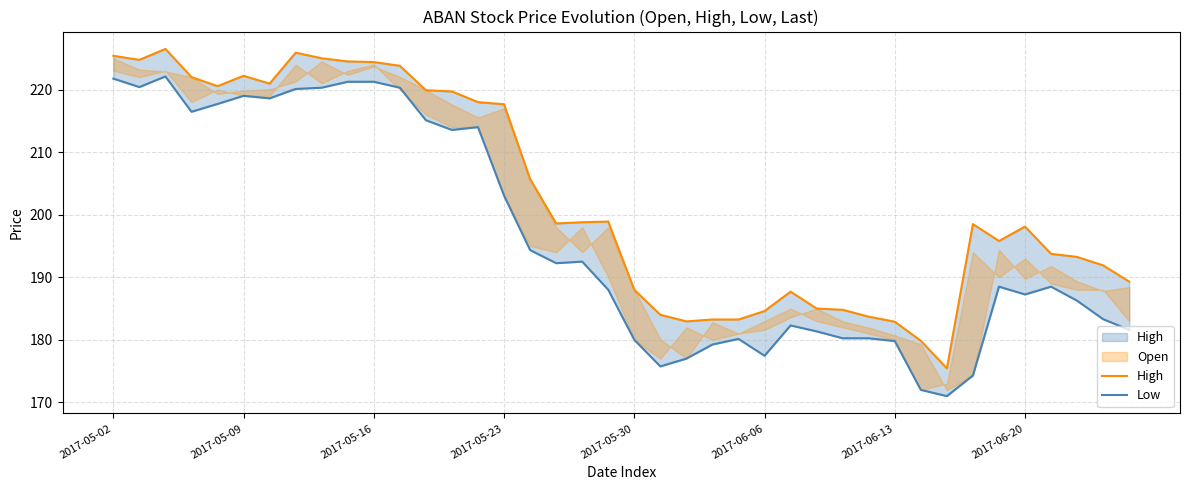

What is the difference between the maximum and minimum values in the High series?

51.1